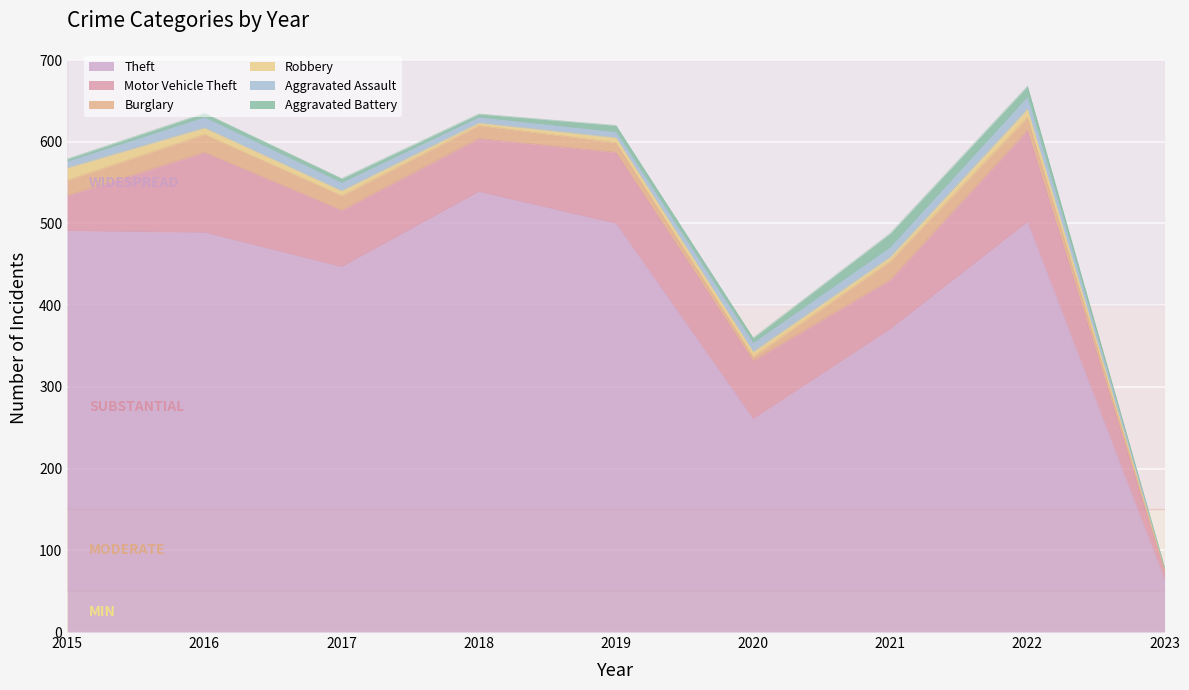

What is the value of the Aggravated Battery point at the 6th from the left?

6